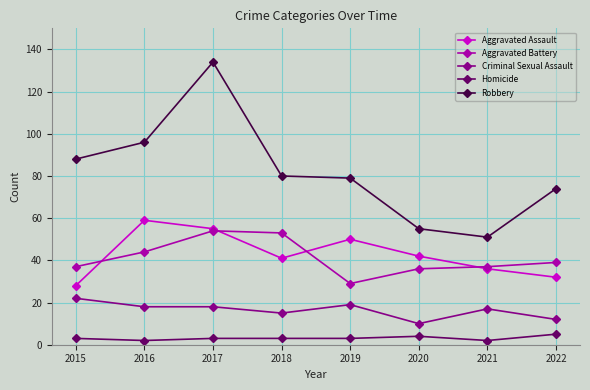

What is the difference between the maximum and minimum values in the Criminal Sexual Assault series?

12